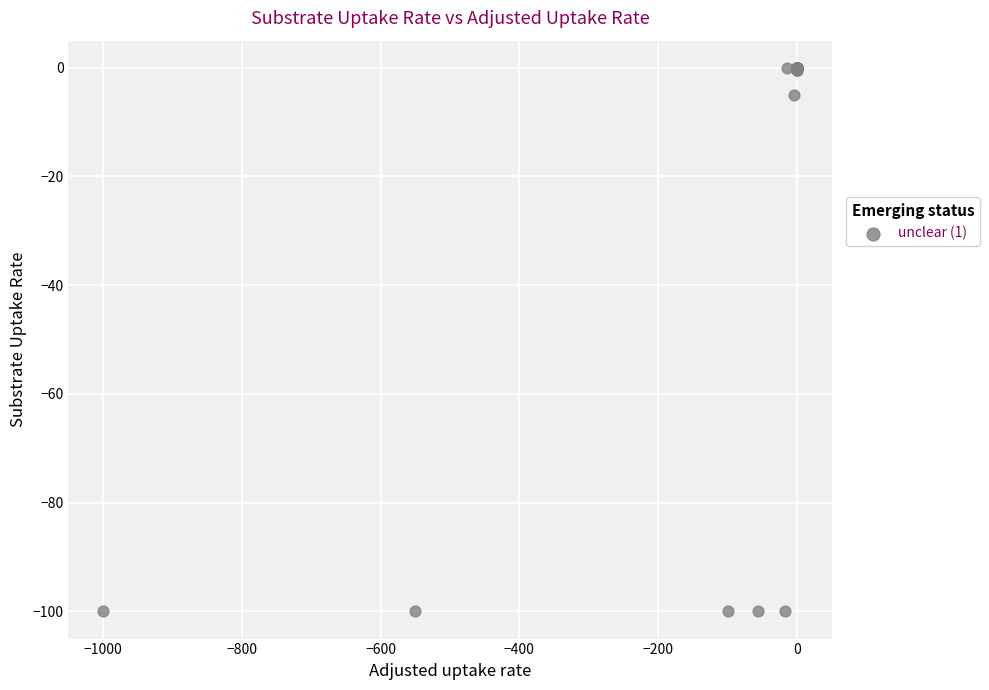

What Y value in the scatter plot is closest to -50?

-5.0